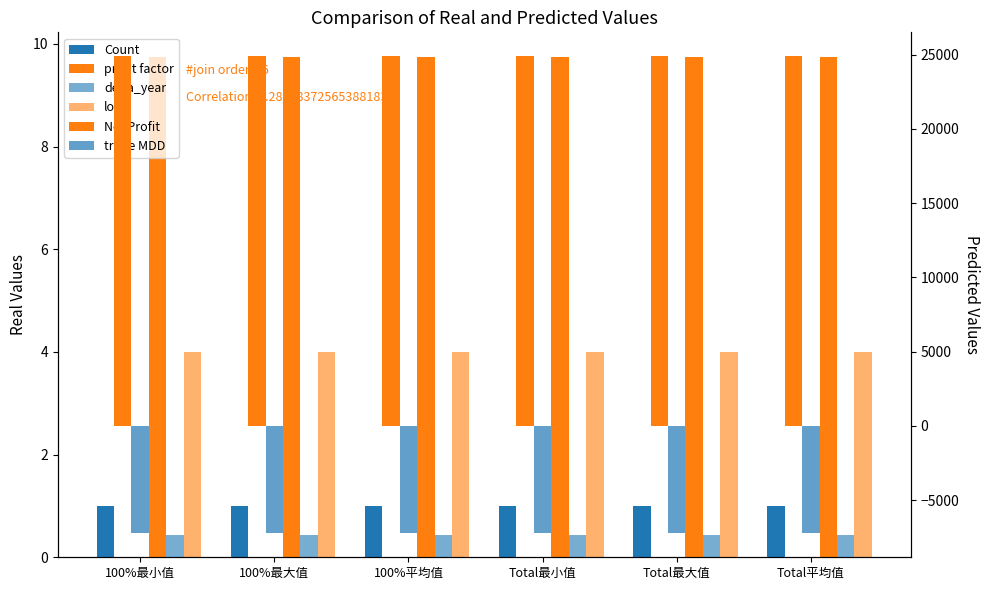

At which category is the sum across all series the highest?

100%最小值